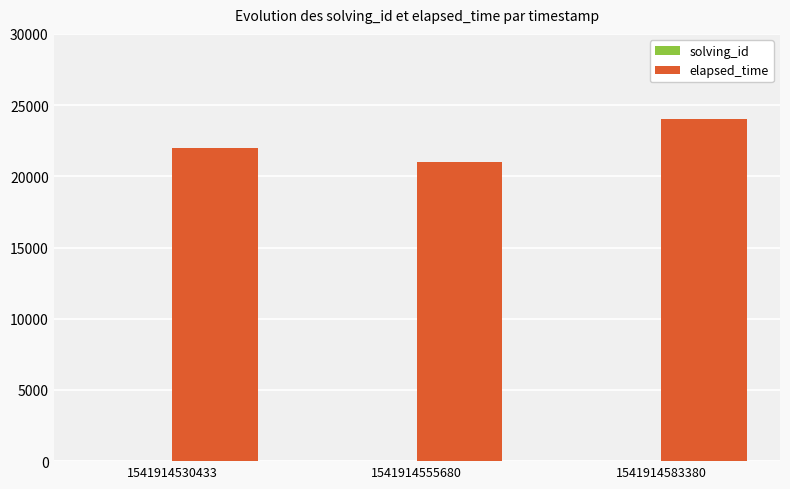

What is the maximum value shown in the chart?

24000